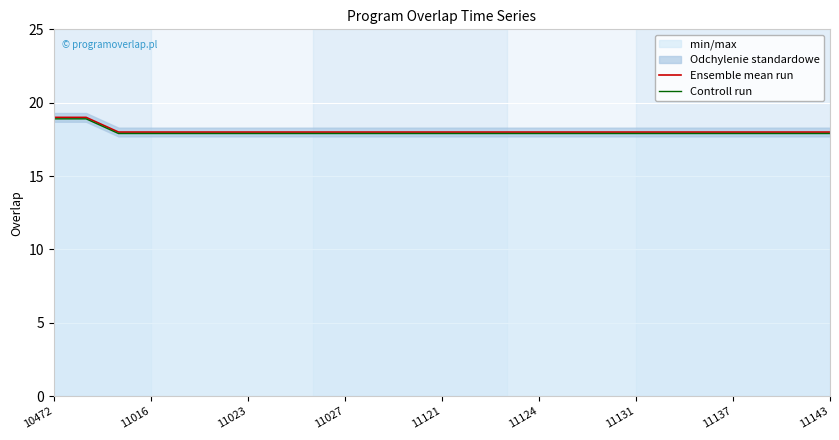

List the series in order of their peak value, highest first.

Ensemble mean run, Controll run